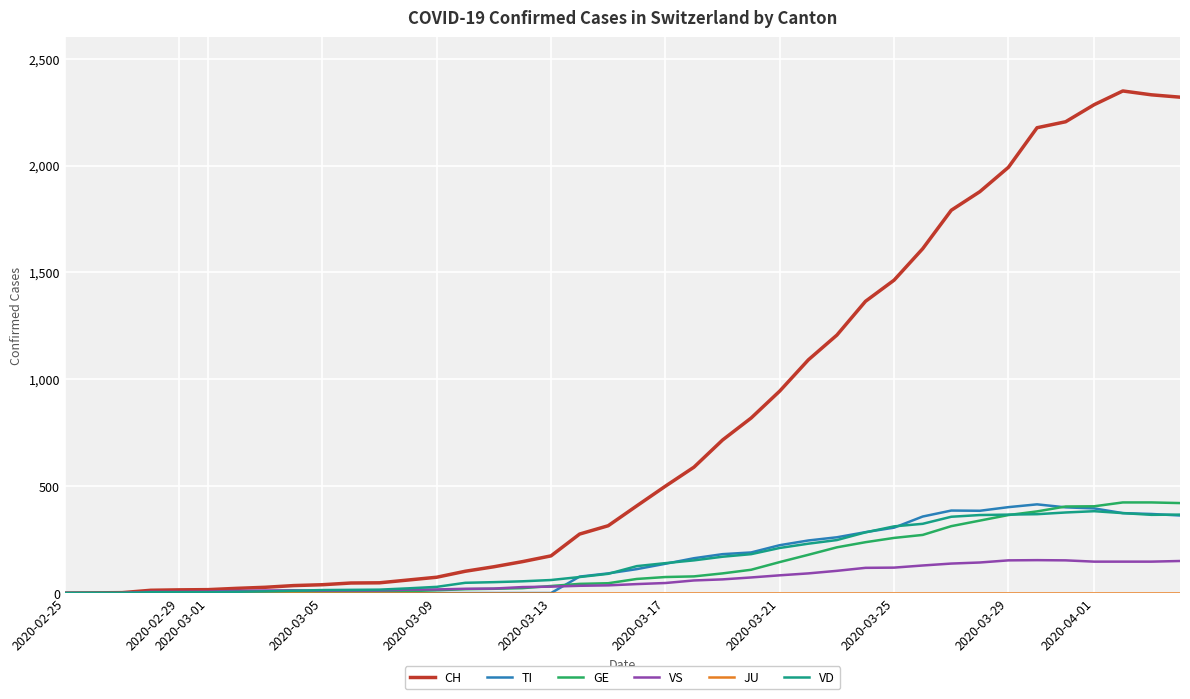

Which series has the largest range (max minus min)?

CH